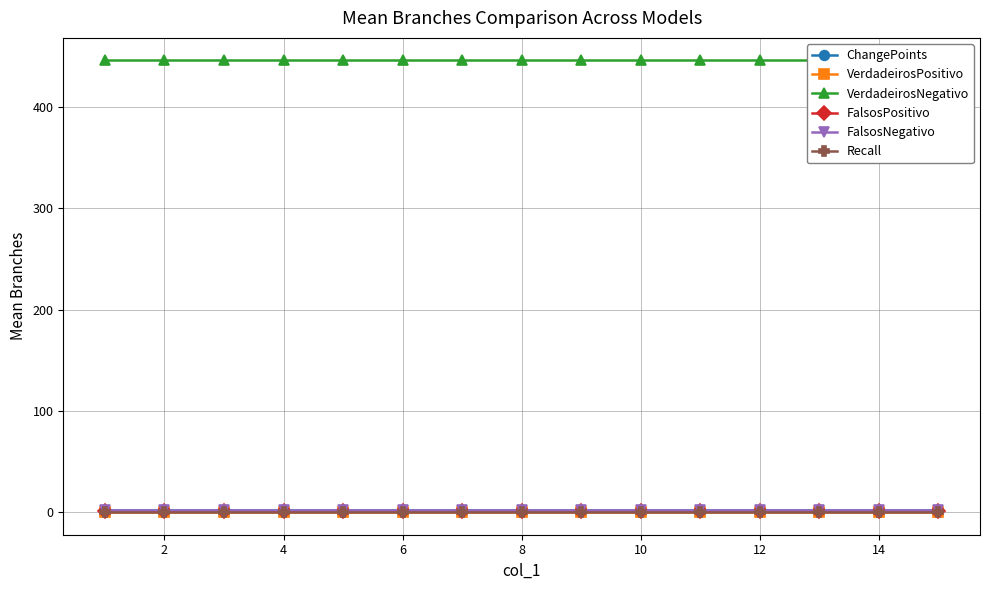

Between 6 and 14, which series saw the biggest shift?

ChangePoints